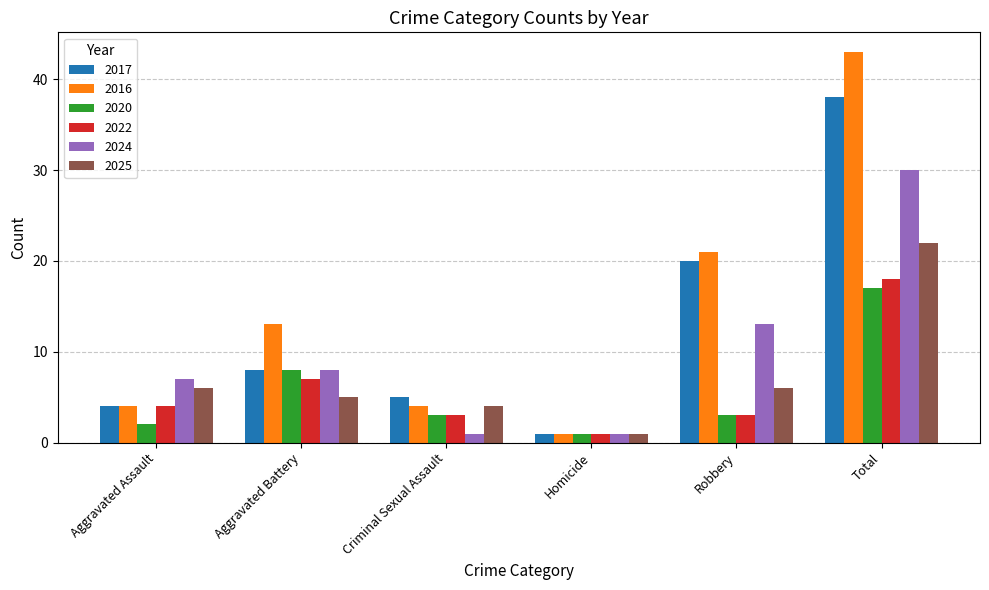

Which category has the lowest value in the 2016 series?

Homicide